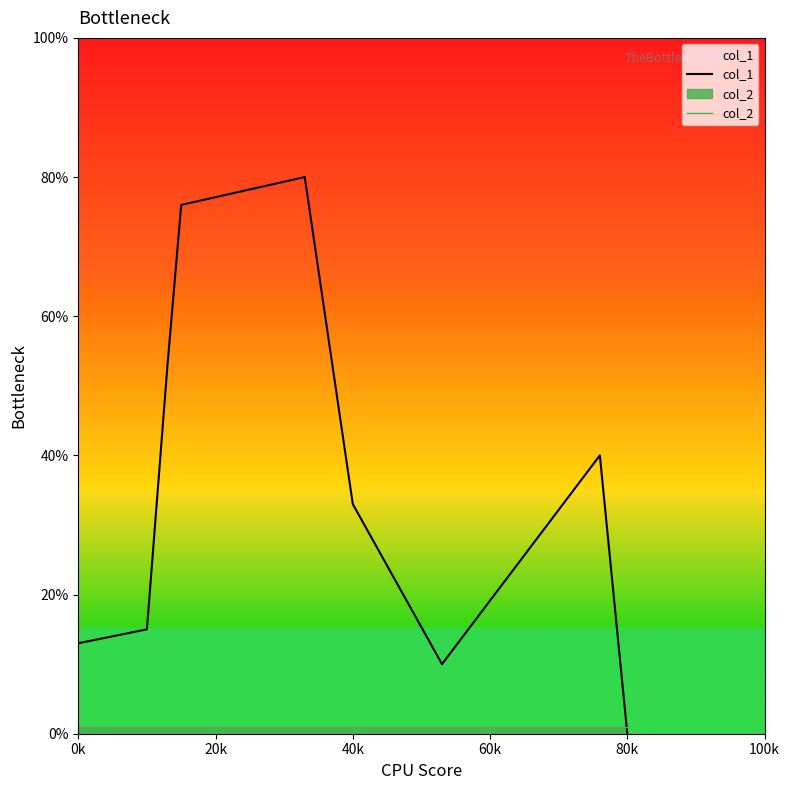

What is the value of the col_1 point at the 1st from the left?

13